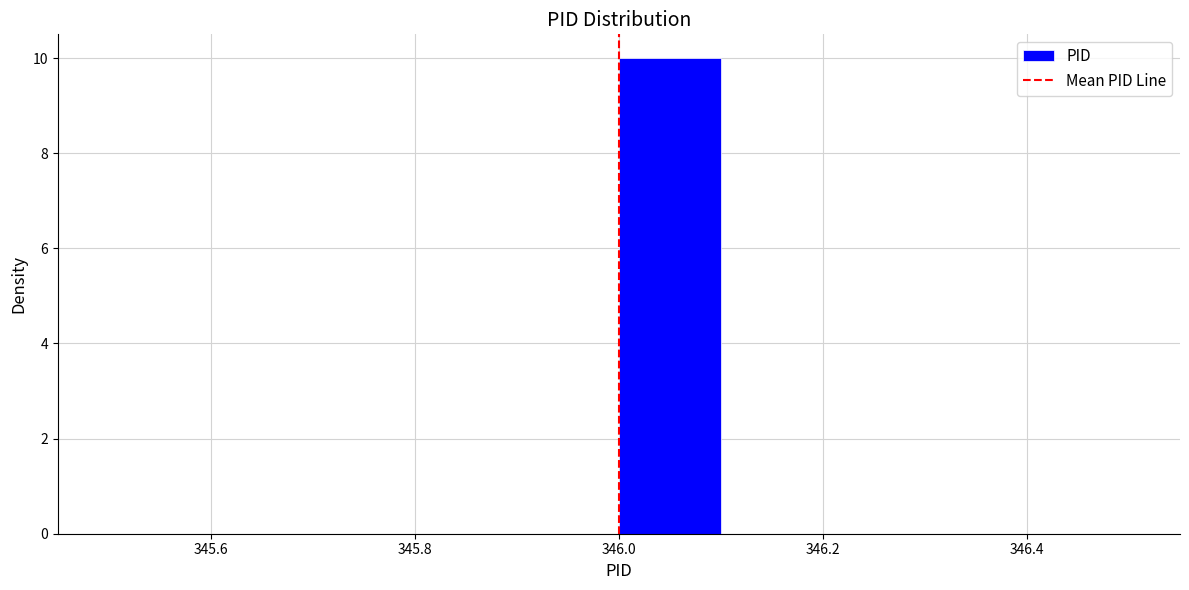

Reading left to right, transcribe this chart: for each bar, give the range it covers on the x-axis and its height. The values are not printed on the chart, so give them approximately, as read against the axis.

345.5 to 345.6: 0
345.6 to 345.7: 0
345.7 to 345.8: 0
345.8 to 345.9: 0
345.9 to 346.0: 0
346.0 to 346.1: 10
346.1 to 346.2: 0
346.2 to 346.3: 0
346.3 to 346.4: 0
346.4 to 346.5: 0